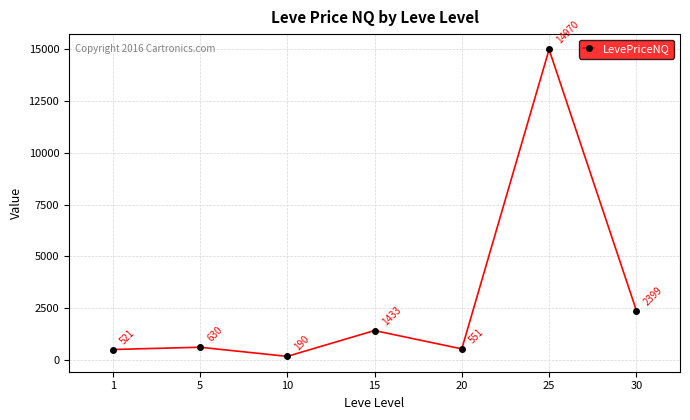

What is the sum of all values?

20693.2